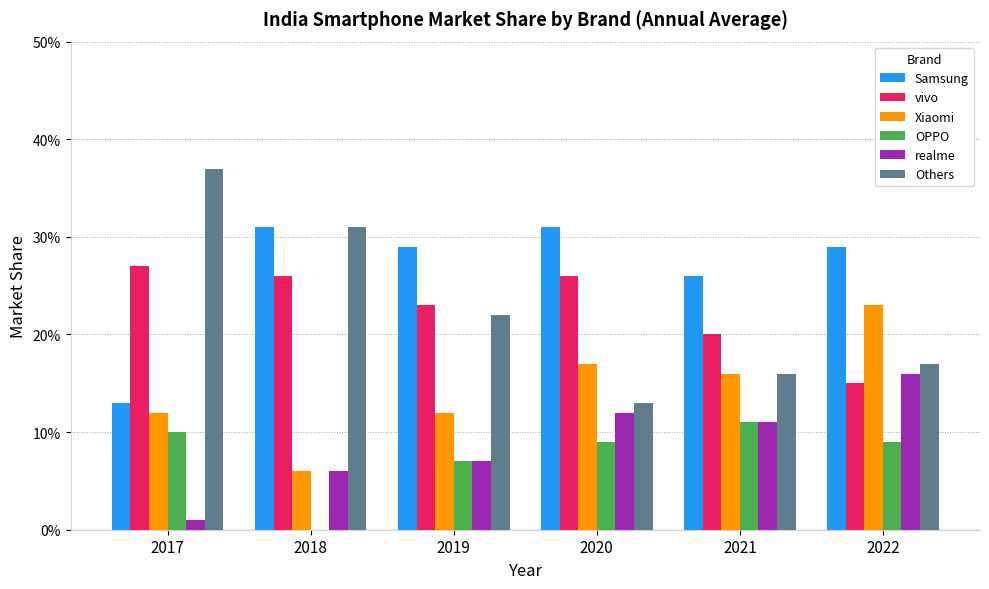

What is the value of the Others bar at the 3rd from the left?

0.2